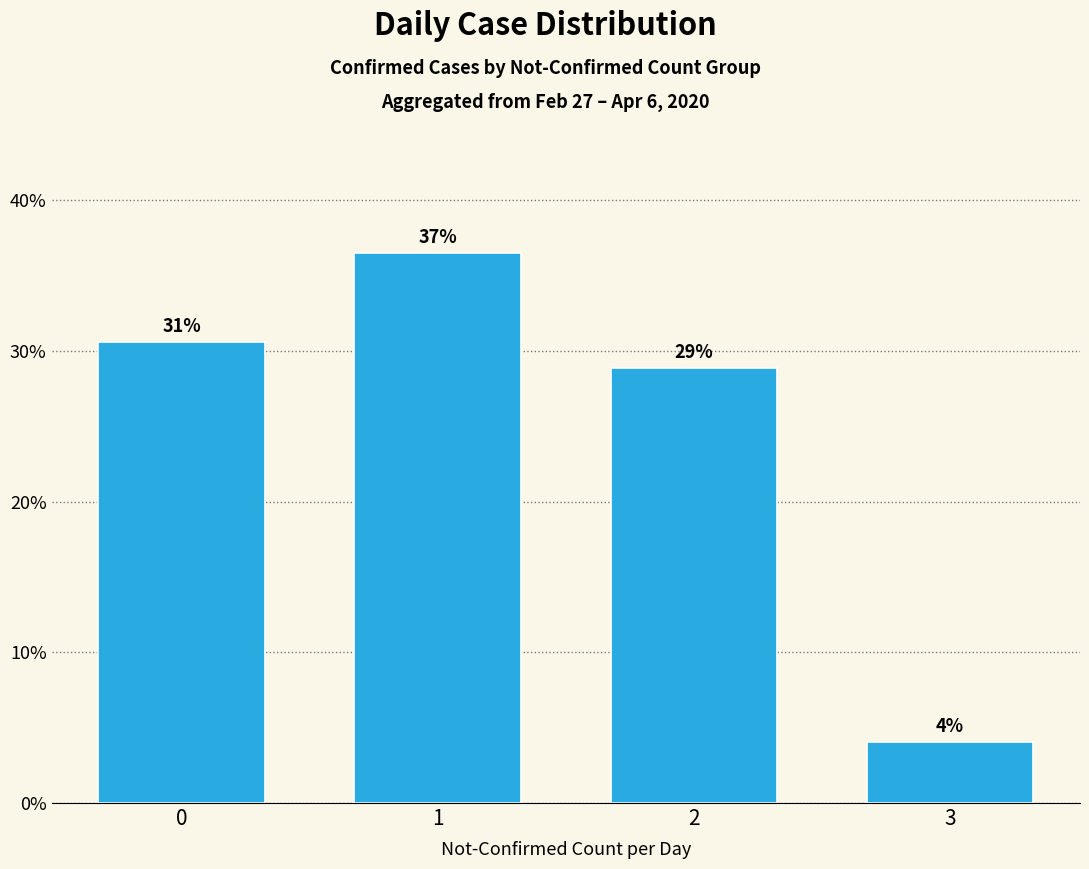

What is the value of the 2nd bar from the left?

36.5